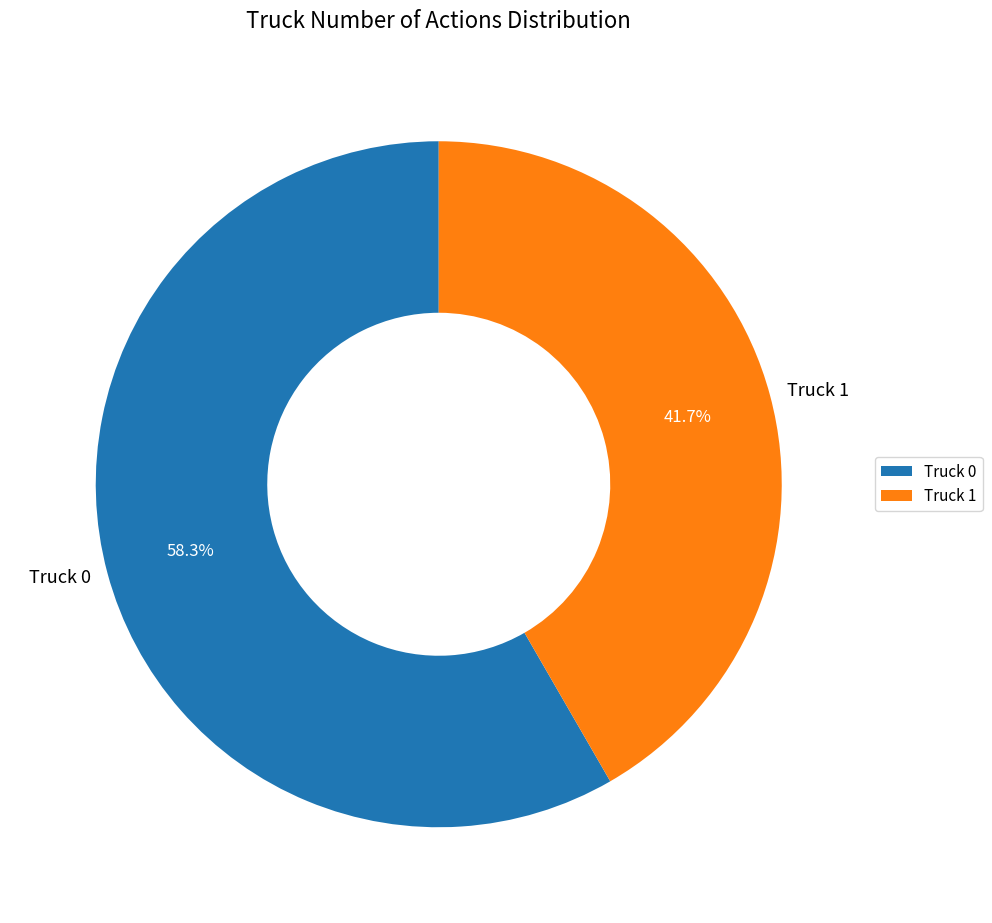

What is the largest slice in the pie chart?

Truck 0